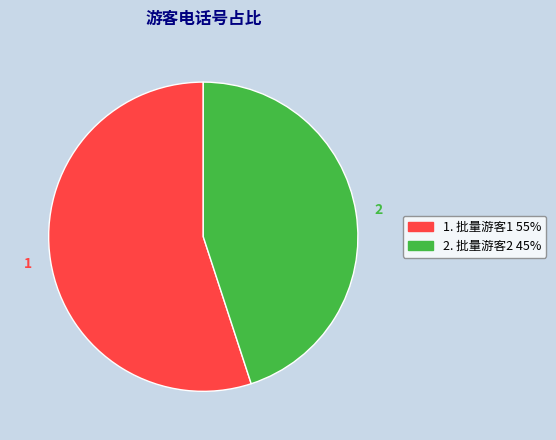

Does any single category account for the majority?

Yes